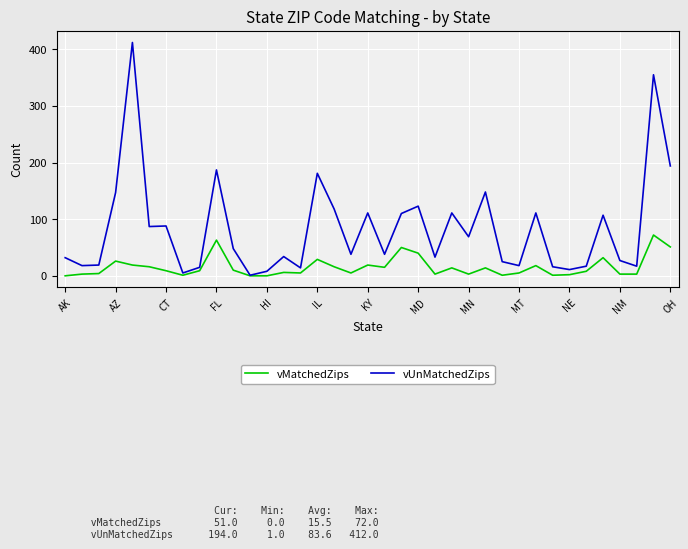

Which series has the largest range (max minus min)?

vUnMatchedZips